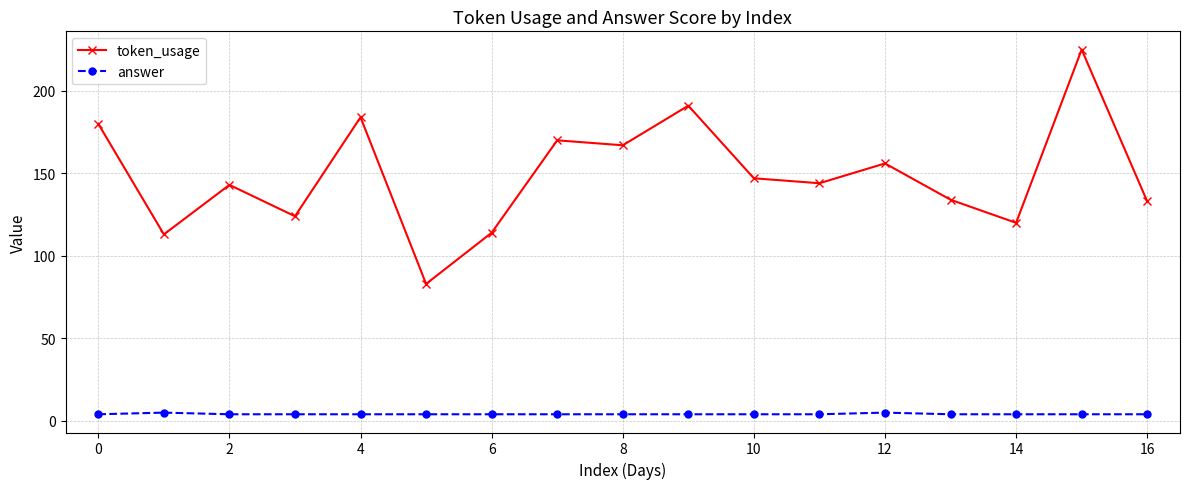

Which series has the largest total across all categories?

token_usage